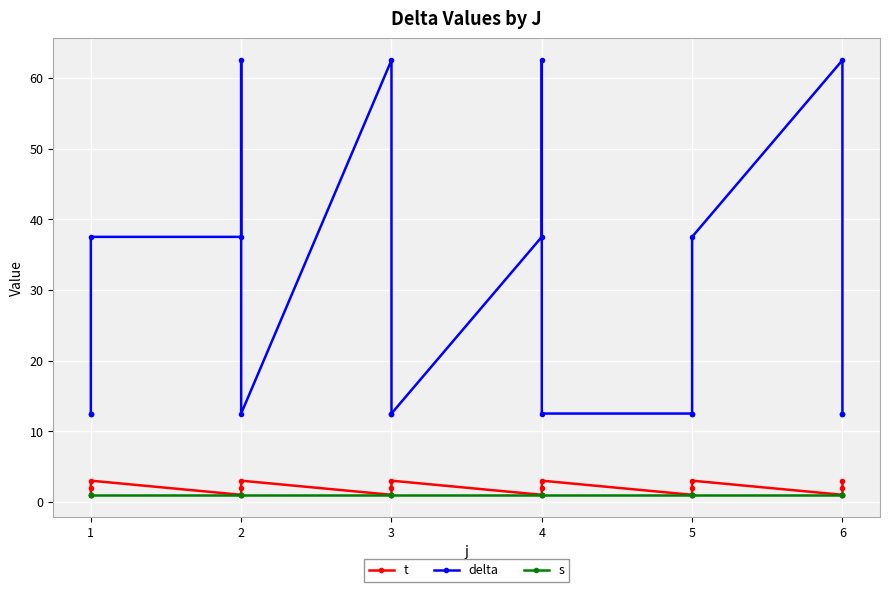

At which category is the sum across all series the highest?

2